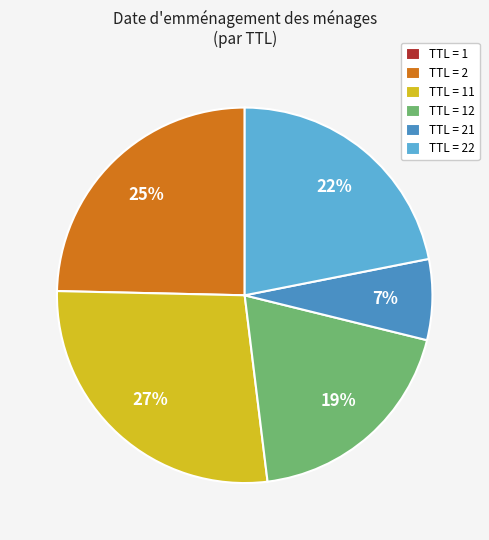

What percentage is the TTL = 22 slice, to the nearest percent?

22%